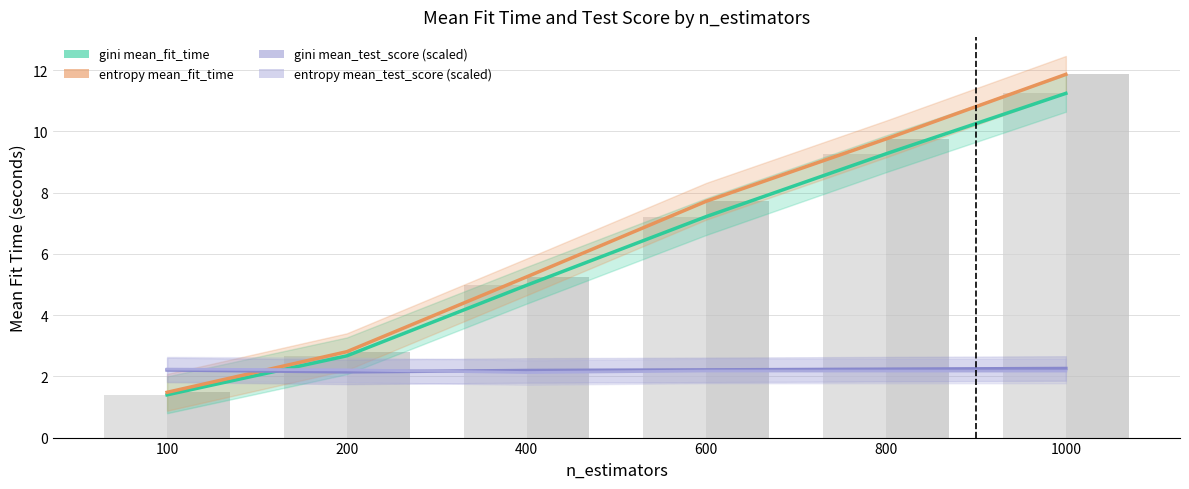

The entropy mean_fit_time series shows 4.4 at 600. True or false?

False